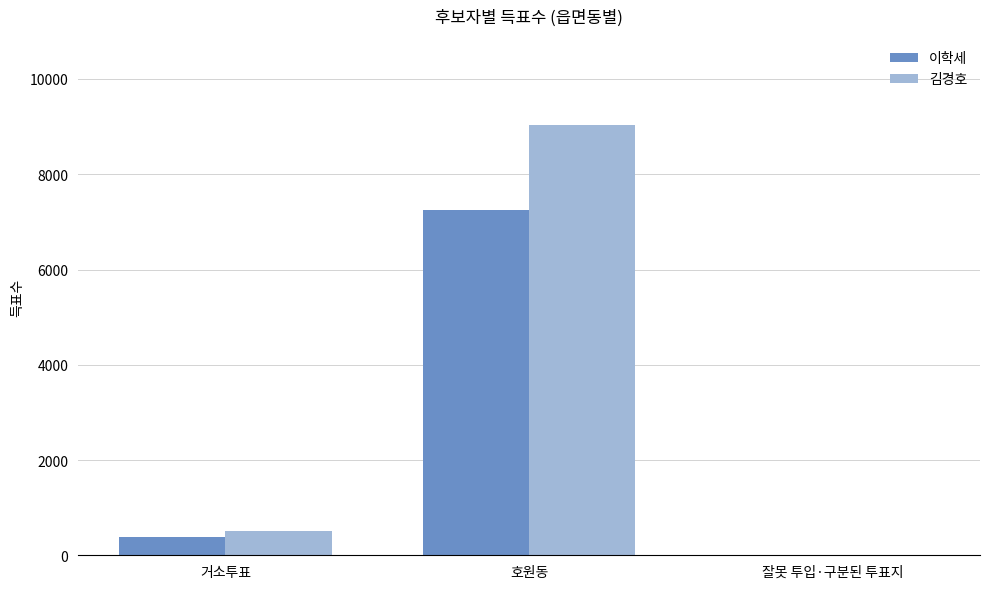

Between 거소투표 and 호원동, which series saw the biggest shift?

김경호